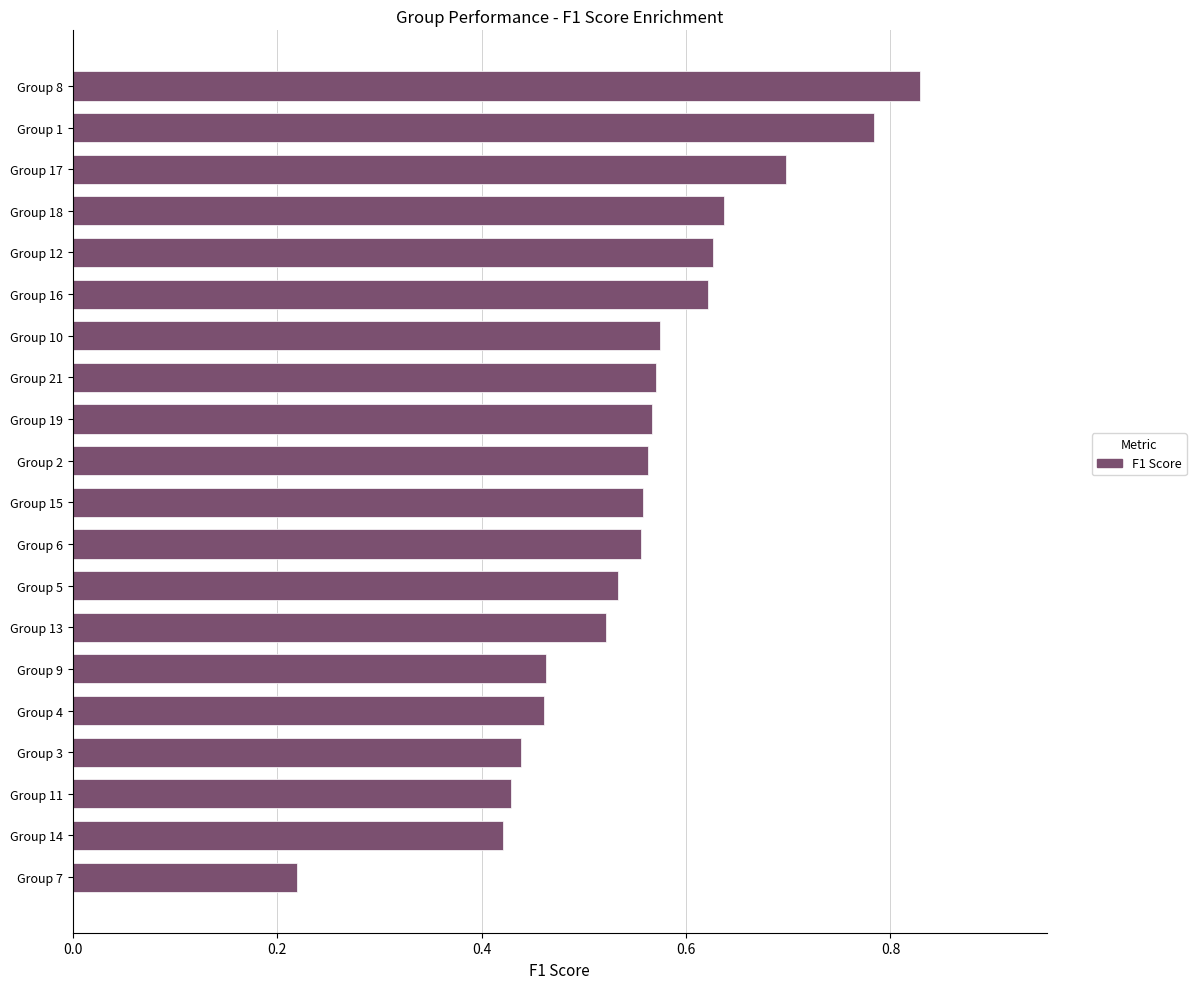

Which category has the highest value across all series?

Group 8